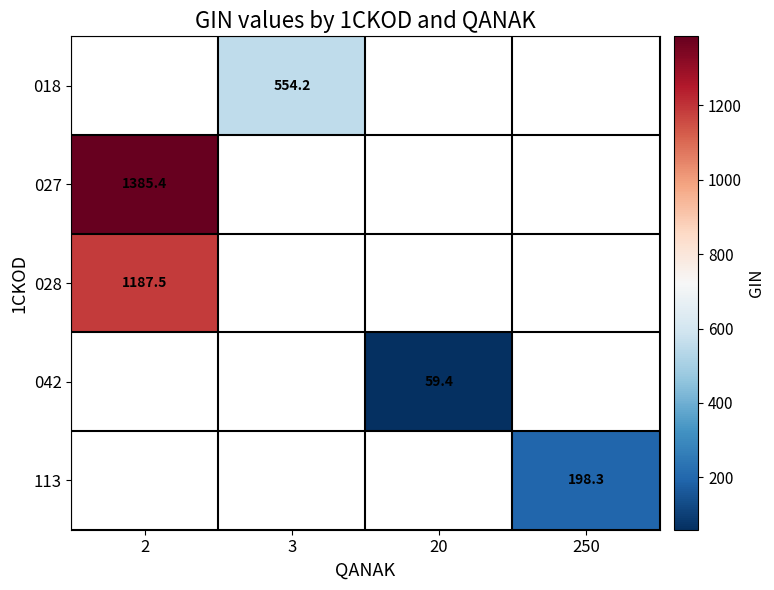

At which label does 042 first exceed 59?

20